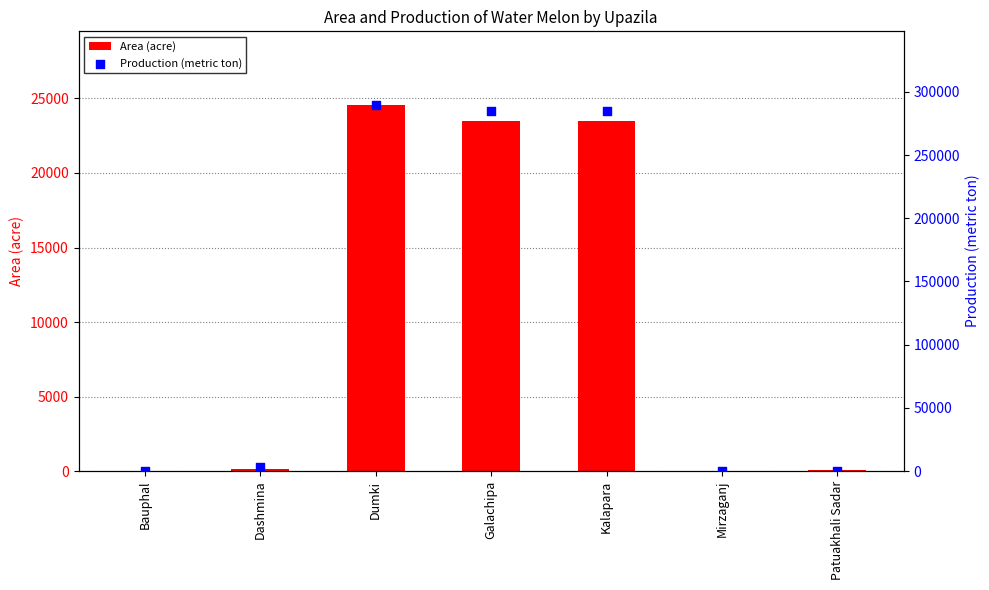

Which series has the largest Y range (max minus min)?

Production (metric ton)